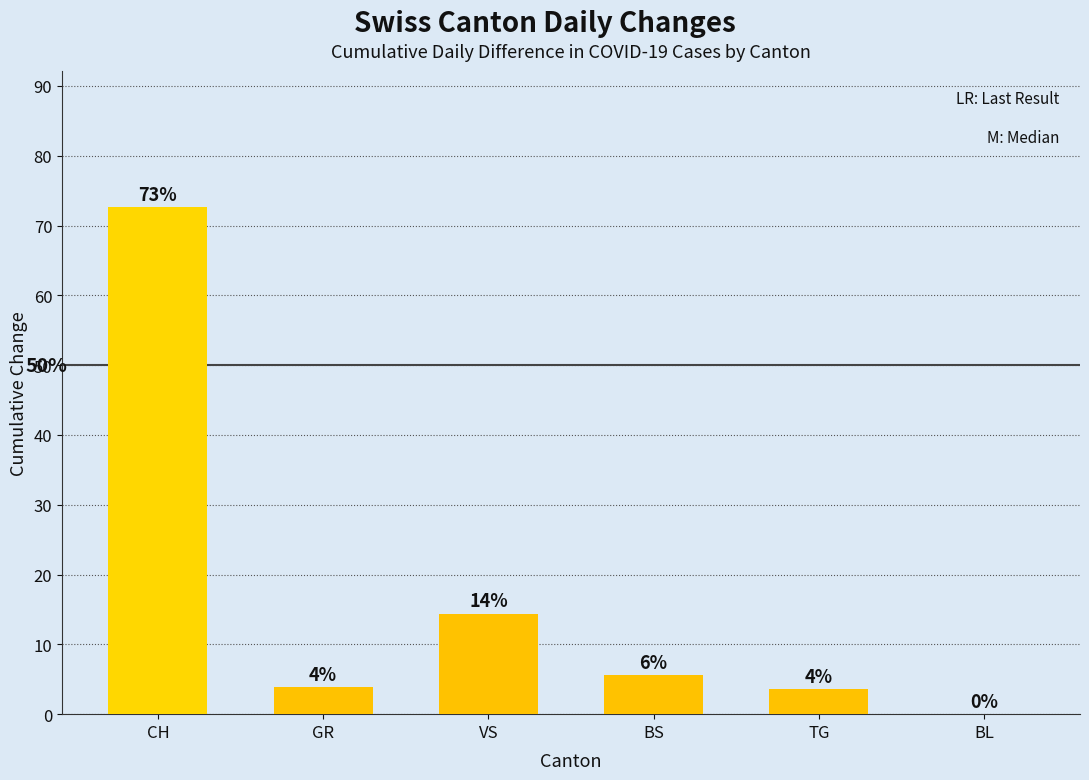

Are the bars horizontal?

No